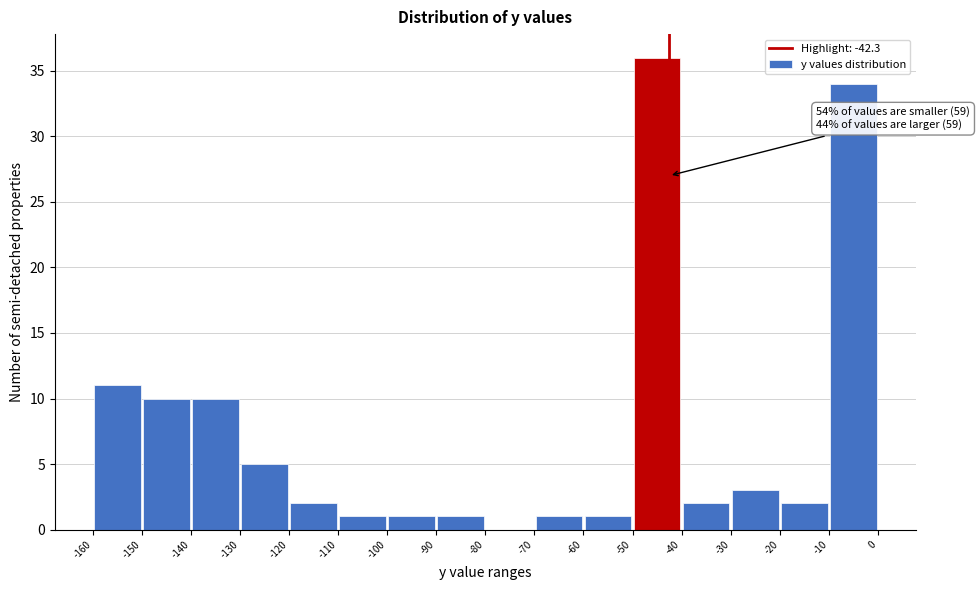

Which range on the x-axis has the tallest bar?

-50 to -40